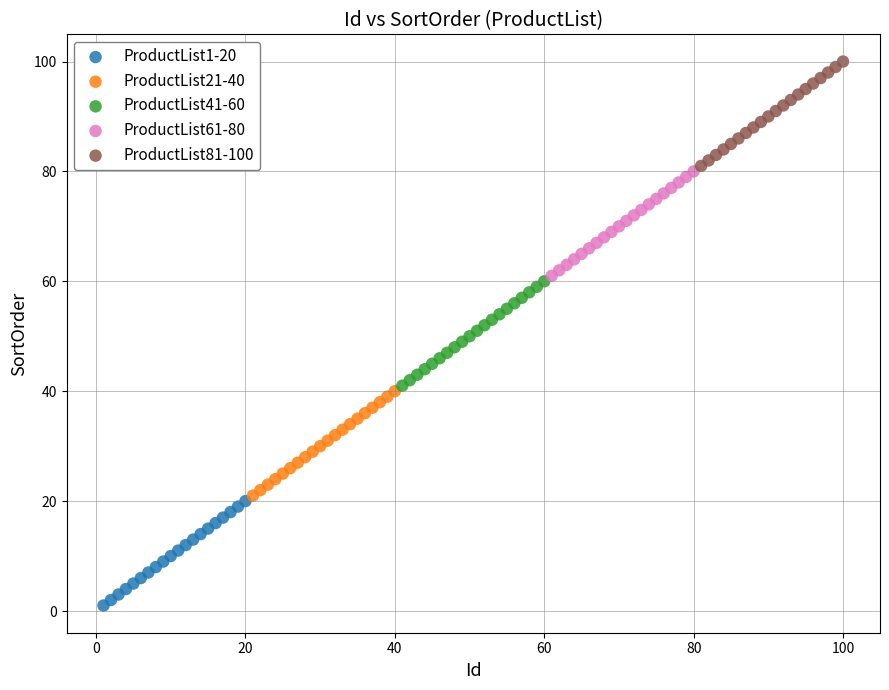

Which series reaches the maximum Y coordinate?

ProductList81-100